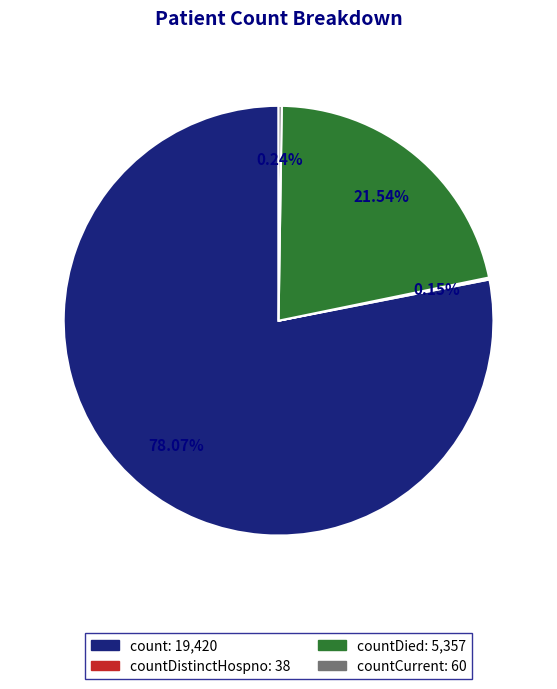

Is there a majority slice in this chart?

Yes